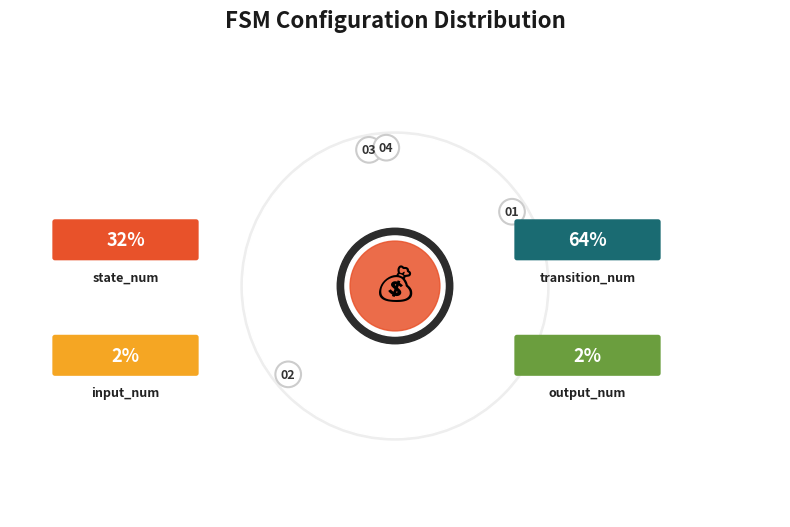

To the nearest percent, what portion does input_num represent?

2%